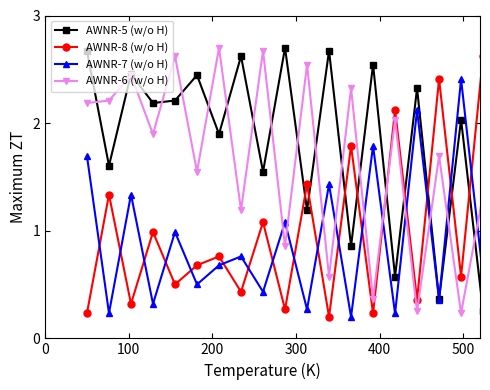

True or false: AWNR-6 (w/o H) has more than 0 points higher than both neighbors.

True